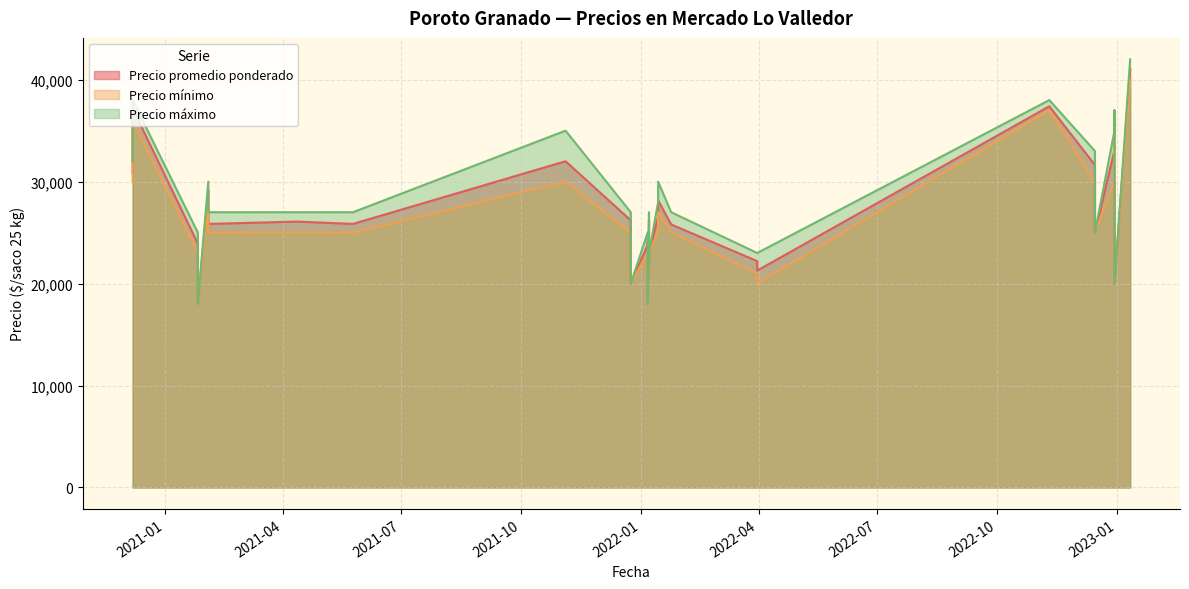

Rank the series by their average value, from highest to lowest.

Precio máximo, Precio promedio ponderado, Precio mínimo